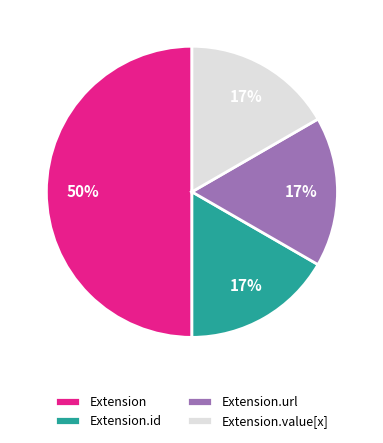

To the nearest percent, what is the average slice percentage?

25%